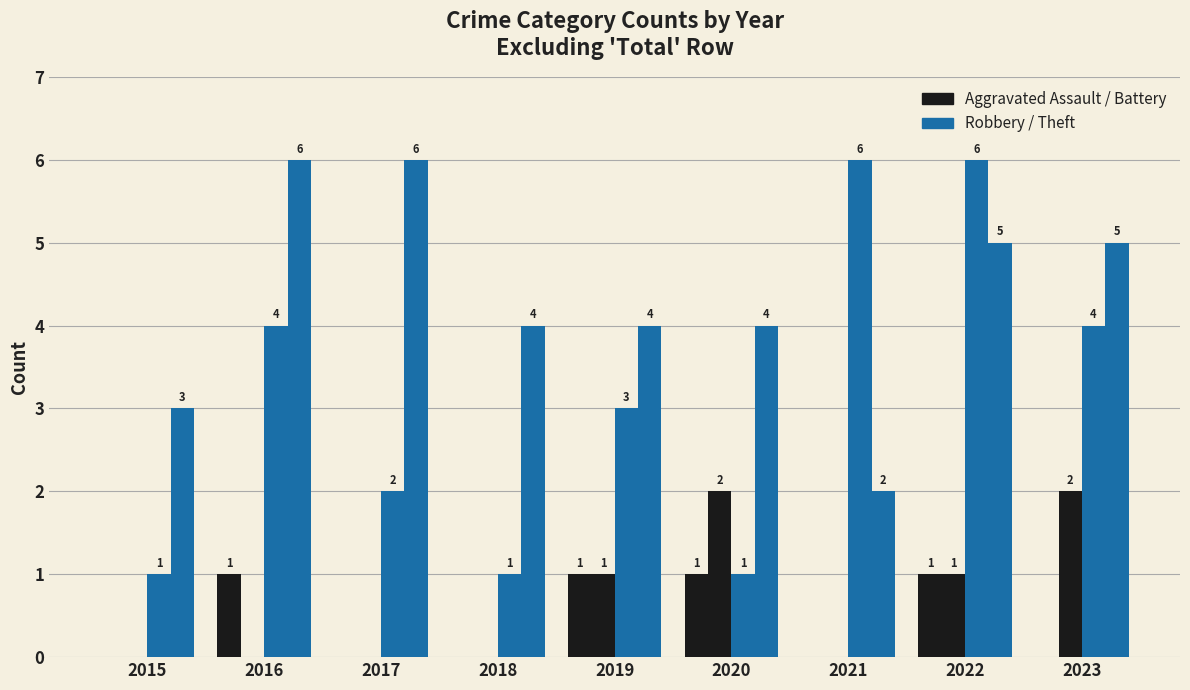

Reading left to right, extract all data points from this chart.

Aggravated Assault: 2015=0	2016=1	2017=0	2018=0	2019=1	2020=1	2021=0	2022=1	2023=0
Aggravated Battery: 2015=0	2016=0	2017=0	2018=0	2019=1	2020=2	2021=0	2022=1	2023=2
Robbery: 2015=1	2016=4	2017=2	2018=1	2019=3	2020=1	2021=6	2022=6	2023=4
Theft: 2015=3	2016=6	2017=6	2018=4	2019=4	2020=4	2021=2	2022=5	2023=5